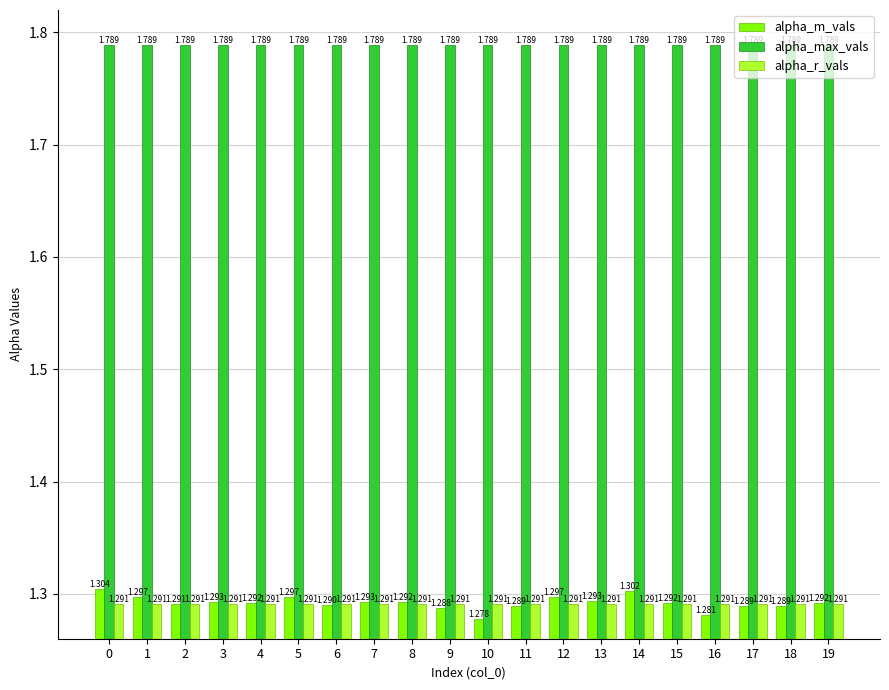

Which series changed the most between 9 and 19?

alpha_m_vals